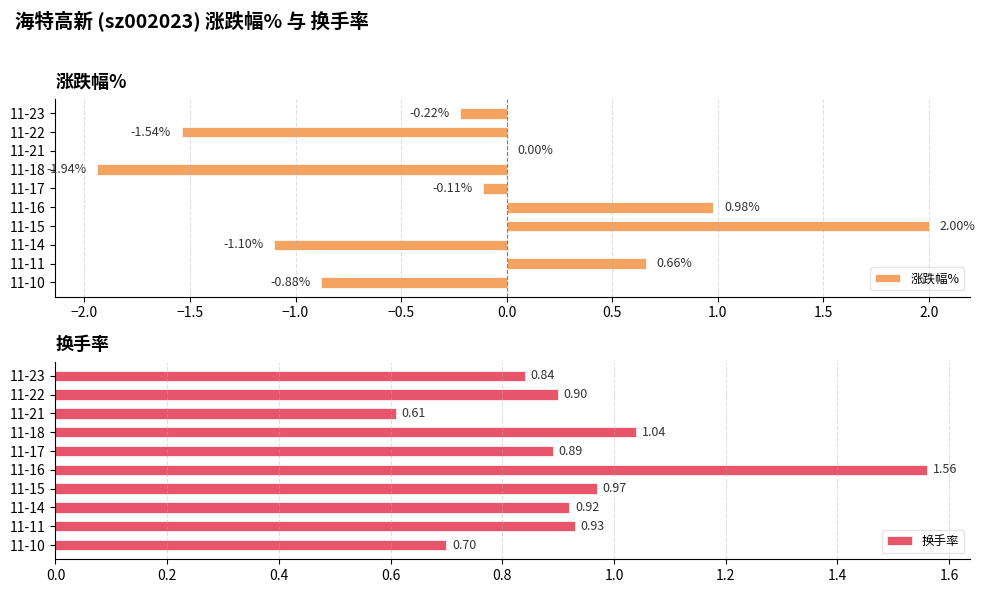

List the labels in order of 换手率 value, smallest first.

11-21, 11-10, 11-23, 11-17, 11-22, 11-14, 11-11, 11-15, 11-18, 11-16